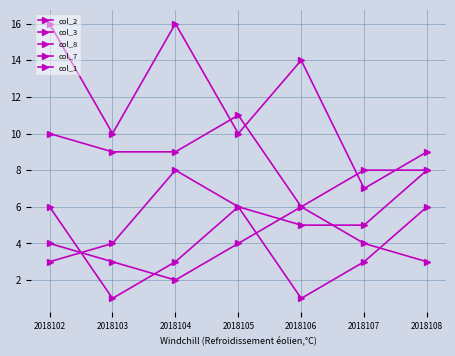

Which series has the largest total across all categories?

col_3